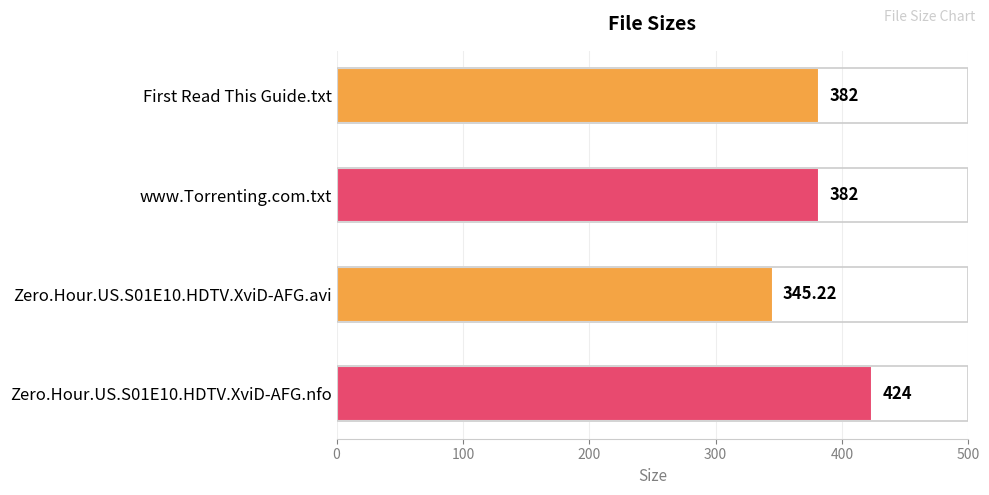

What is the sum of all values?

1533.2